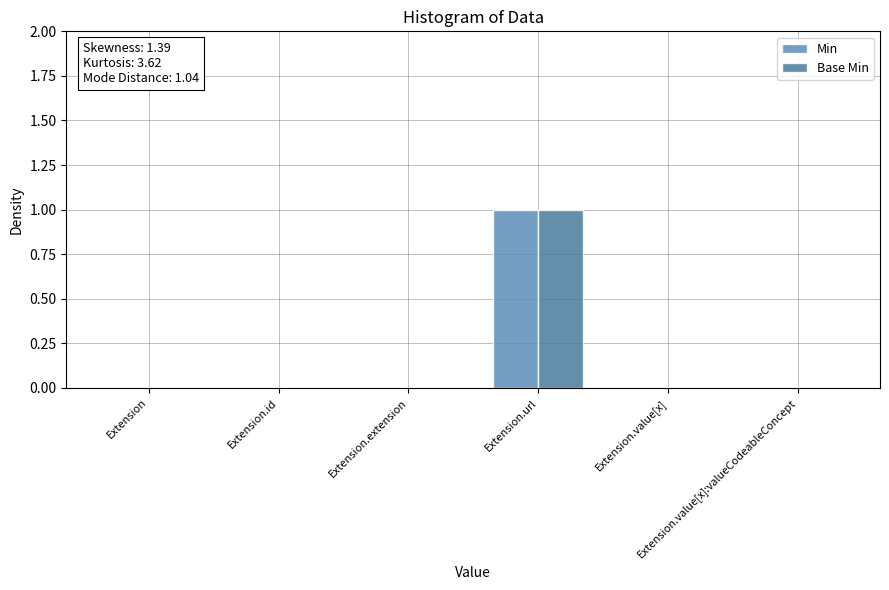

Rank the series by their maximum value, from lowest to highest.

Min, Base Min